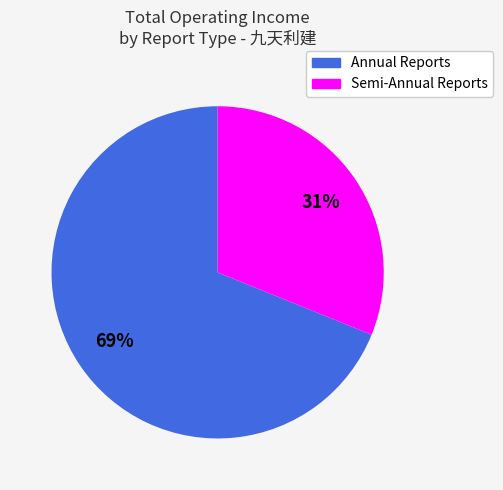

Is there a majority slice in this chart?

Yes